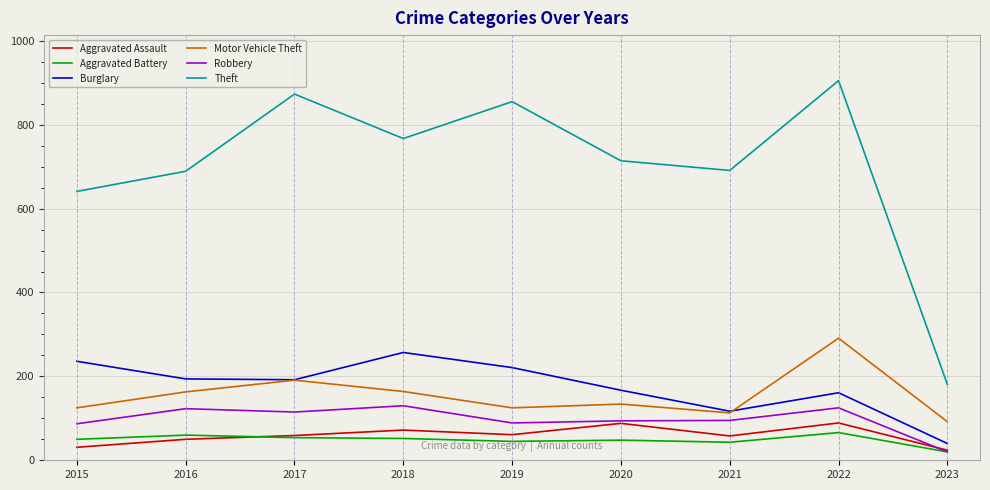

How many lines are shown in the chart?

6